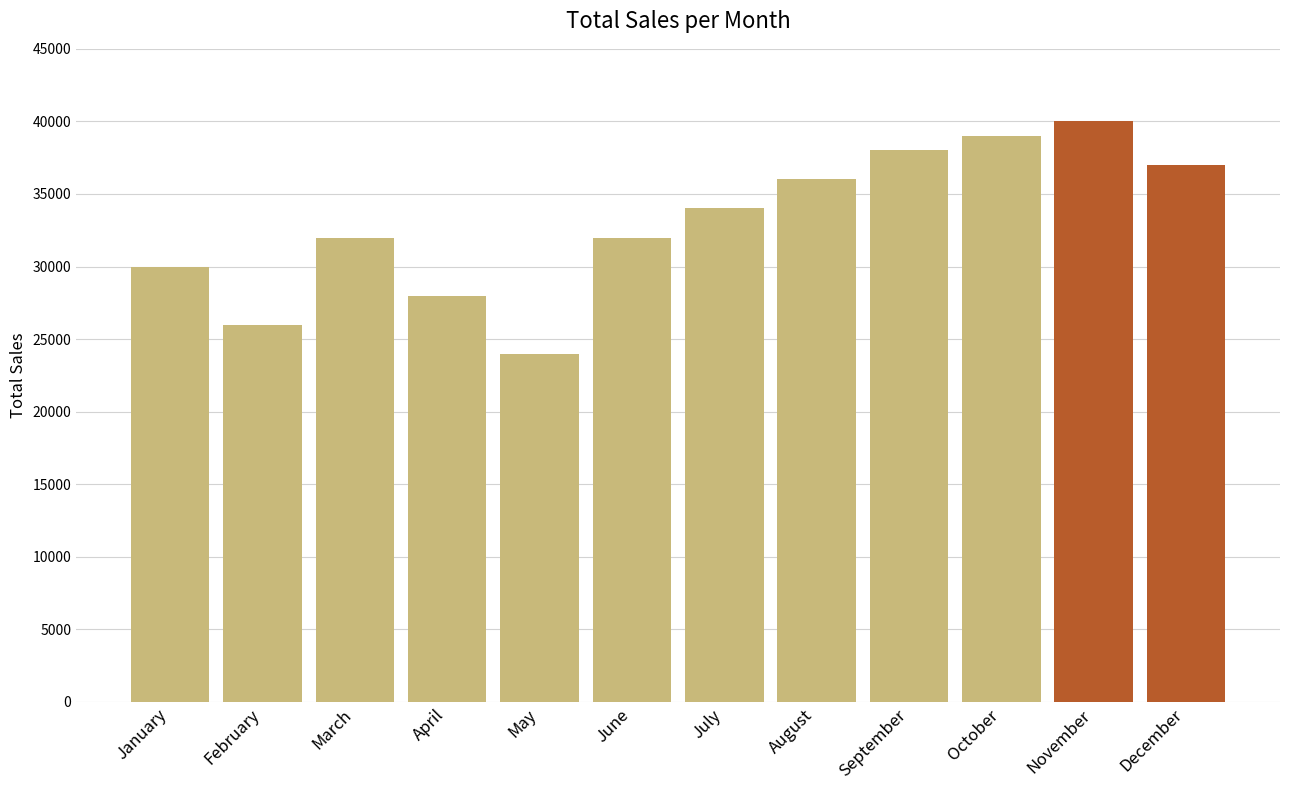

Read the value at June.

32000